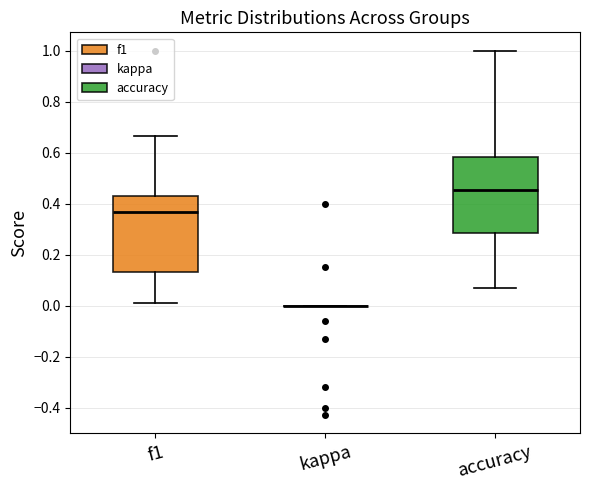

Reading left to right, transcribe this box plot: for each box, give where its median line is, the range the box spans, and where its two whiskers end, as read against the y-axis. The values are not printed on the chart, so give them approximately, as read against the axis.

f1: median 0.36, box 0.14 to 0.44, whiskers 0.02 to 0.66
kappa: box collapsed to a line at 0.00, whiskers 0.00 to 0.00
accuracy: median 0.46, box 0.28 to 0.58, whiskers 0.08 to 1.00